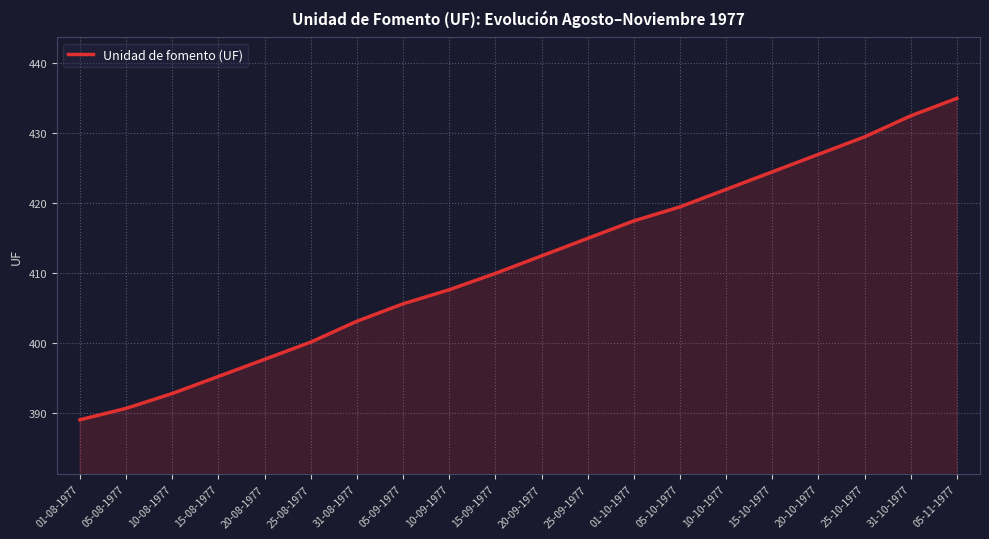

What position from the left is 20-09-1977?

11